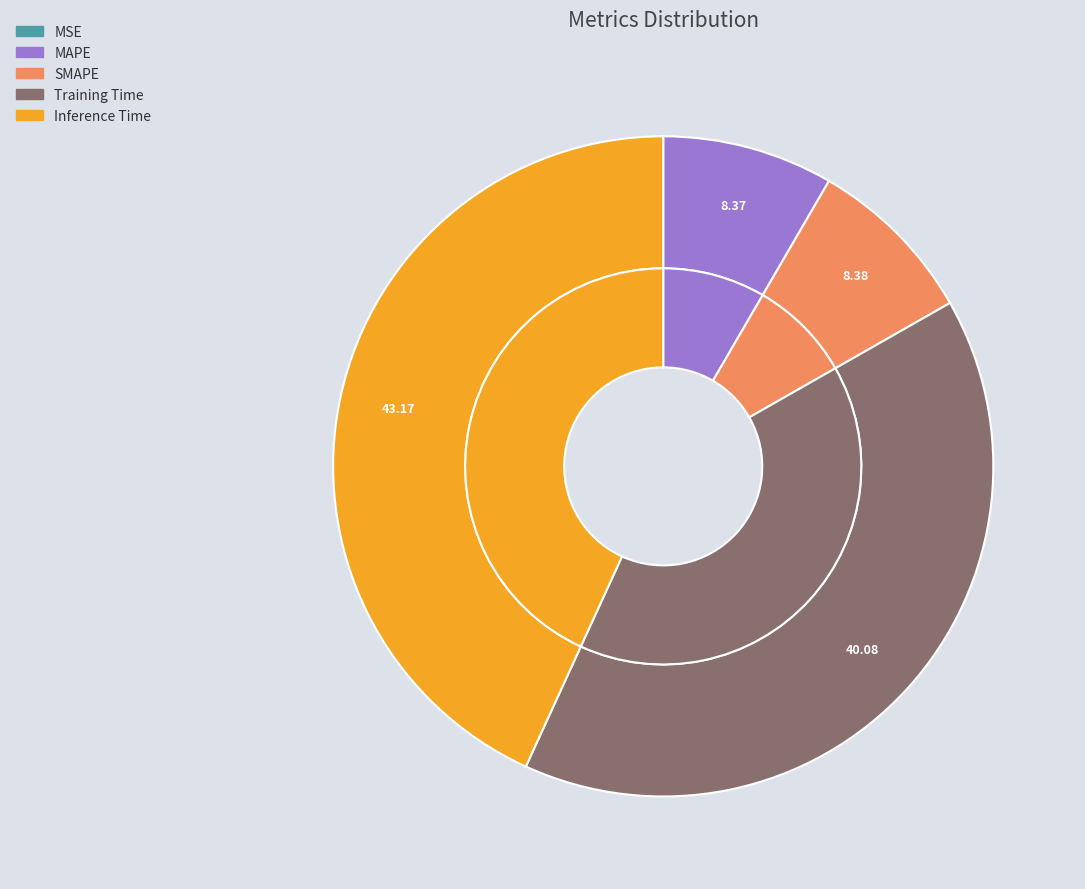

Count the number of slices in the pie.

5